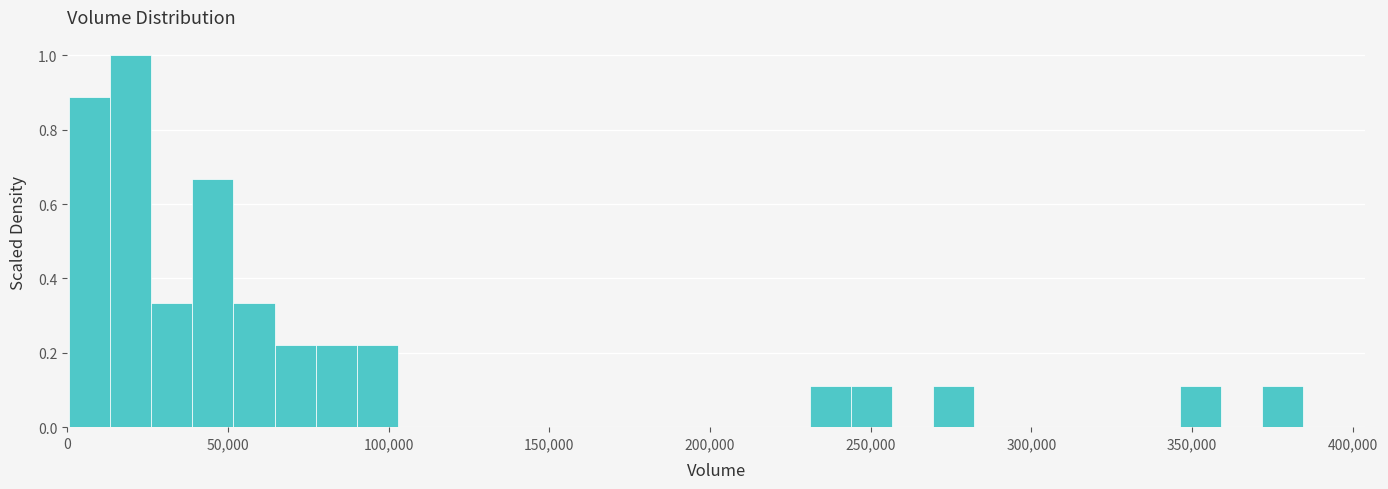

Read against the x-axis, roughly where is the centre of the tallest bar?

20000